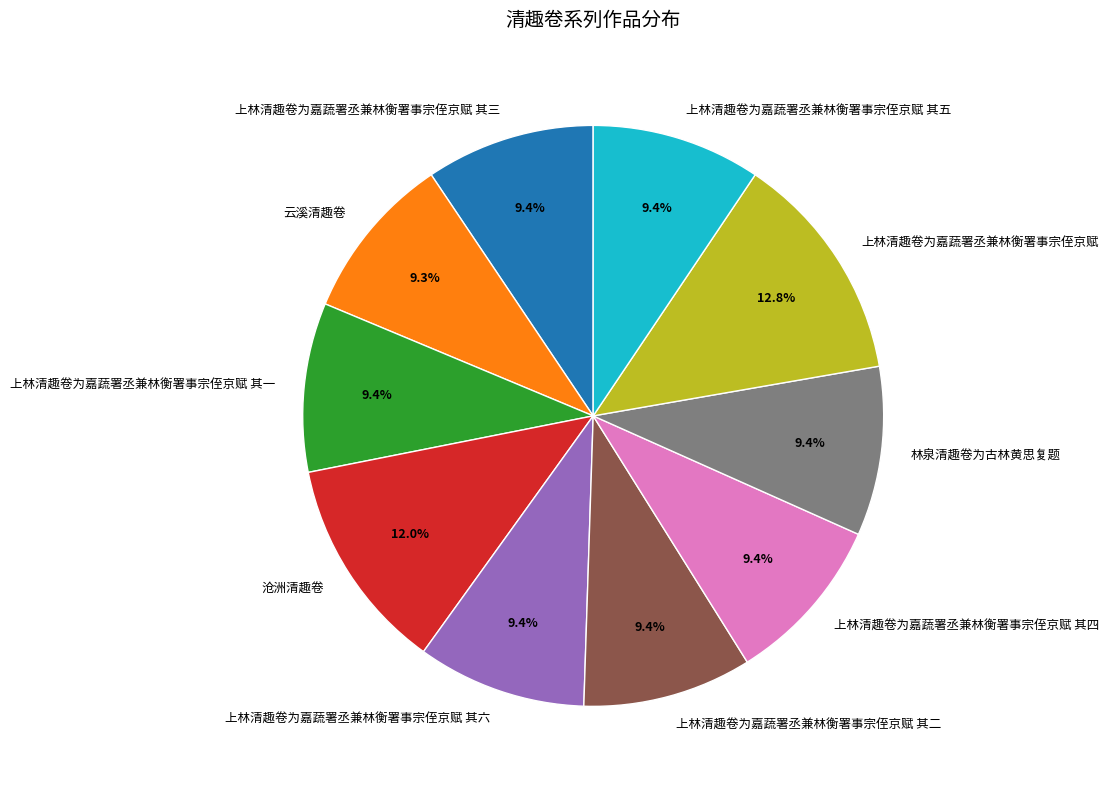

To the nearest percent, what is the combined percentage of 上林清趣卷为嘉蔬署丞兼林衡署事宗侄京赋 其五 and 上林清趣卷为嘉蔬署丞兼林衡署事宗侄京赋 其二?

19%